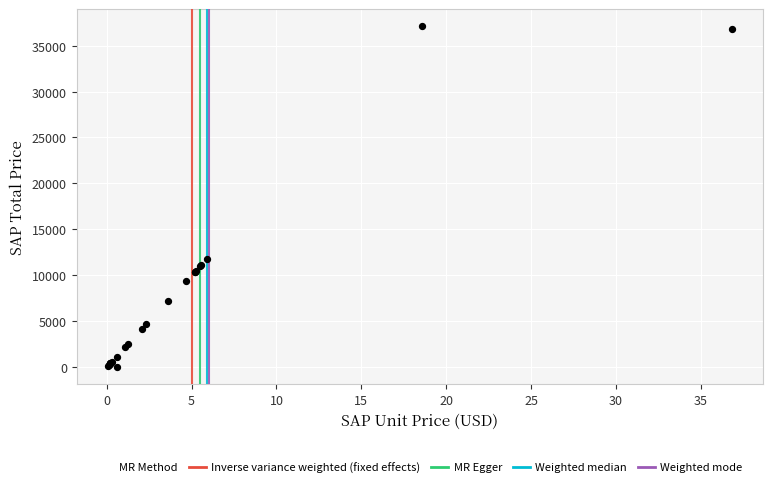

What Y value in the scatter plot is closest to 18572?

11780.5